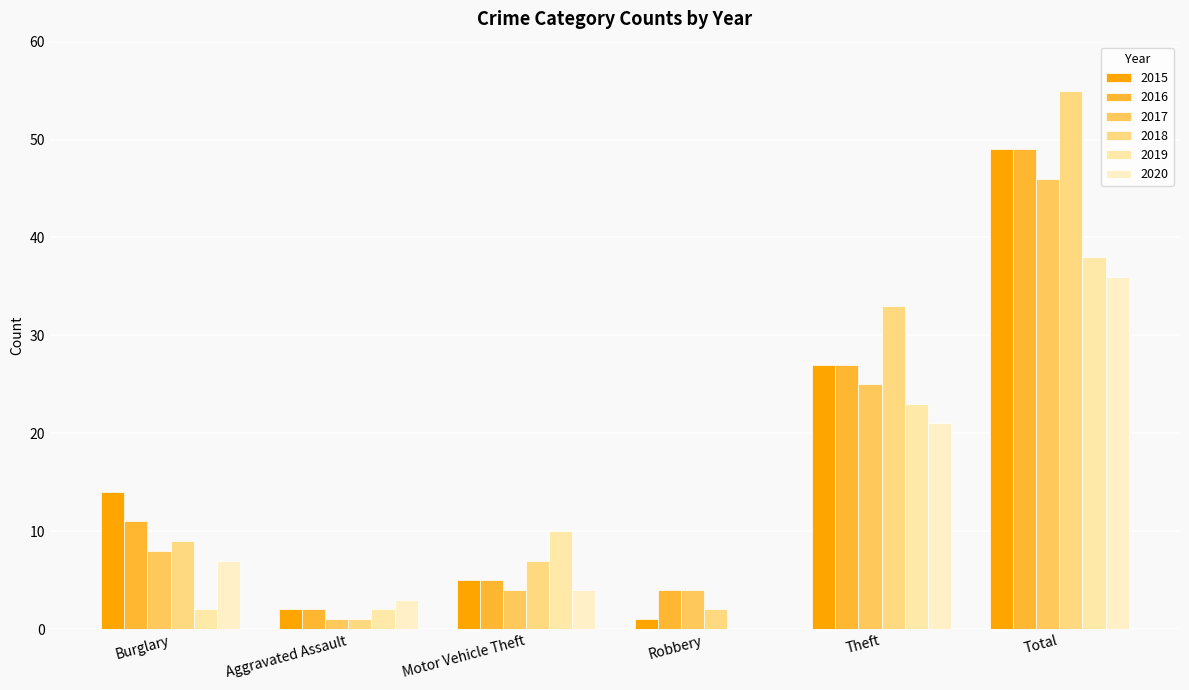

Which series has the largest total across all categories?

2018